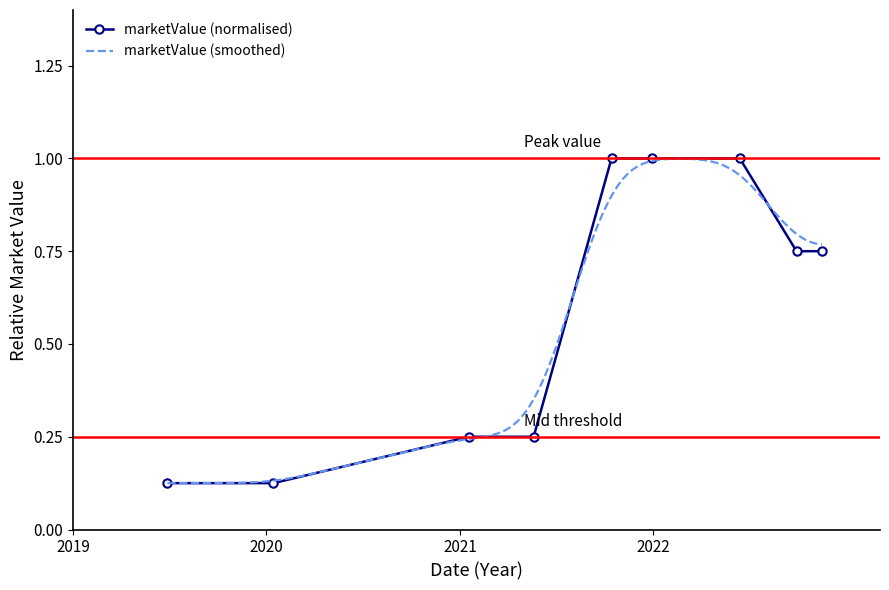

The chart shows a value of 0.2 at 2020-01-14. True or false?

False